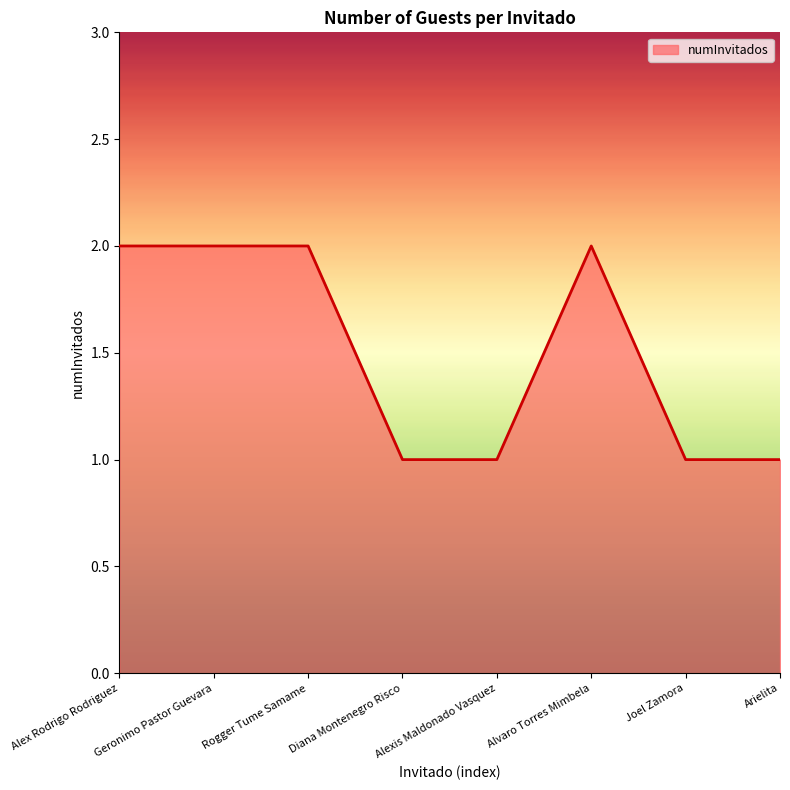

Reading right to left, list all the values displayed in this chart.

Arielita=1	Joel Zamora=1	Alvaro Torres Mimbela=2	Alexis Maldonado Vasquez=1	Diana Montenegro Risco=1	Rogger Tume Samame=2	Geronimo Pastor Guevara=2	Alex Rodrigo Rodriguez=2